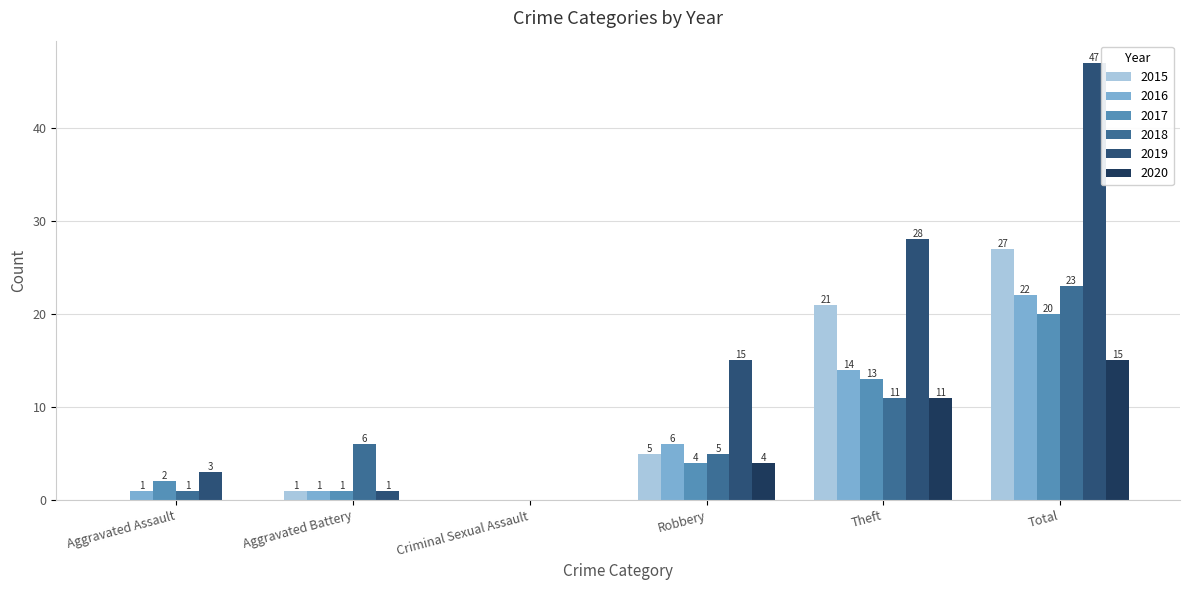

Are the bars horizontal?

No